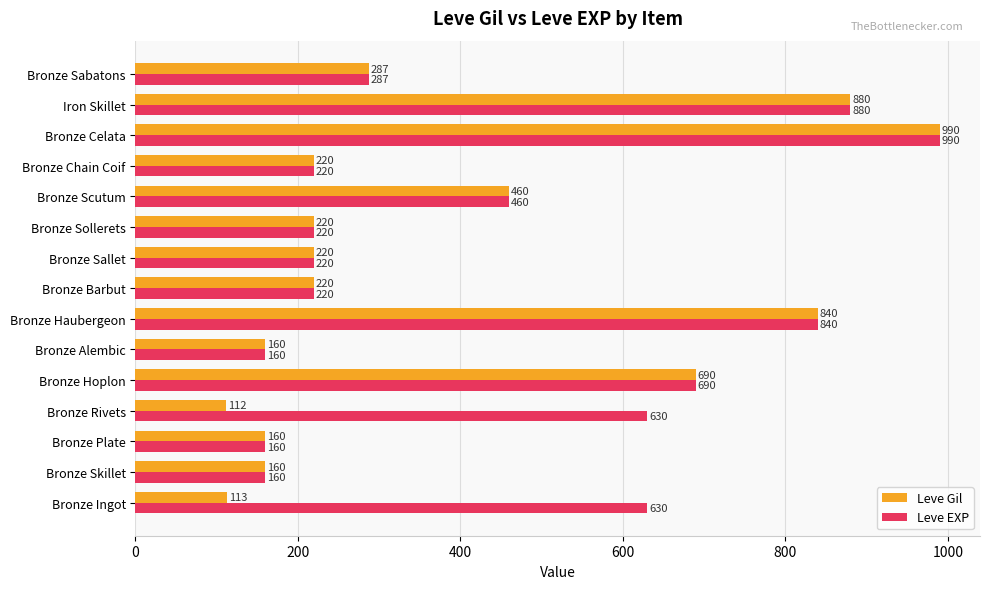

What value does the Leve EXP series have at Bronze Rivets?

630